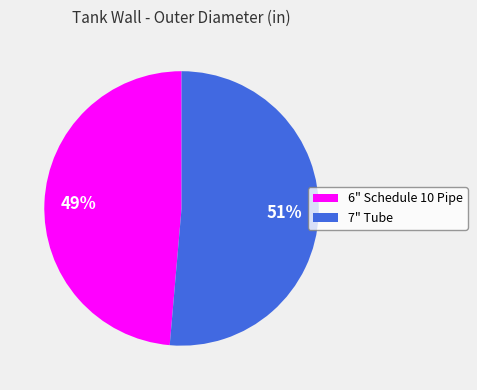

Between 6" Schedule 10 Pipe and 7" Tube, which is larger?

7" Tube